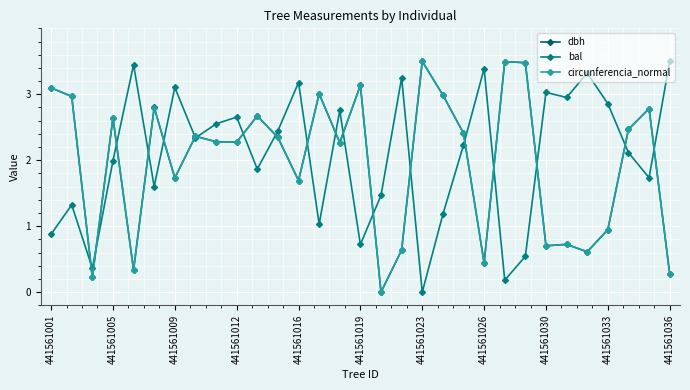

True or false: dbh has more than 2 points higher than both neighbors.

True